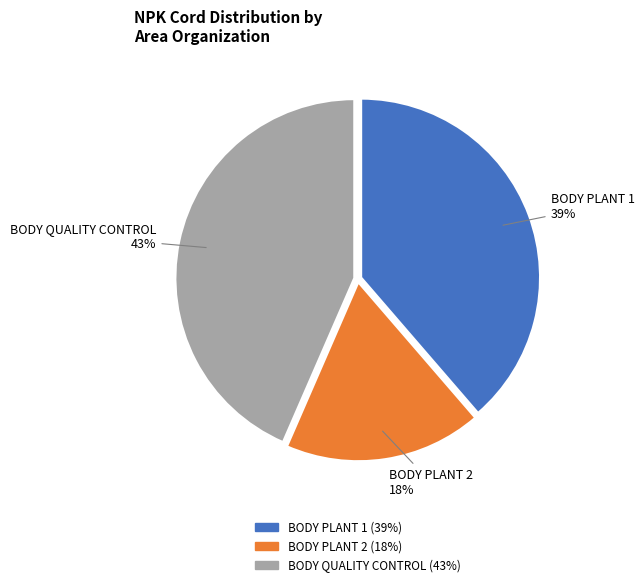

Does any single category account for the majority?

No